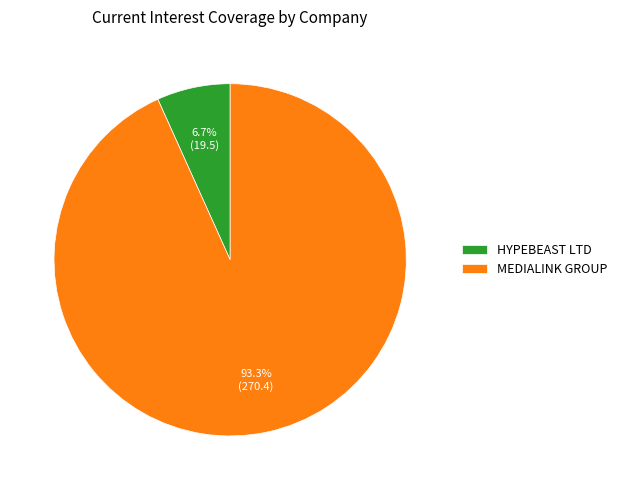

How many slices are in this pie chart?

2